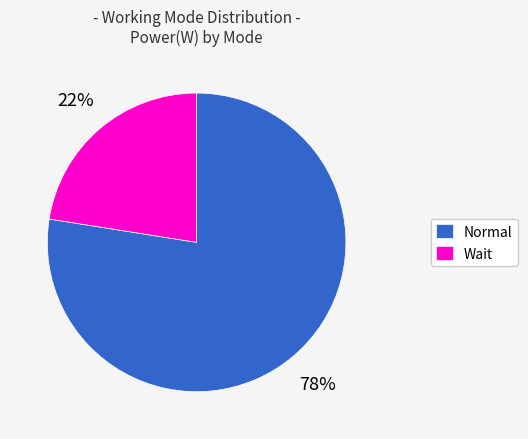

Which has a higher value, Wait or Normal?

Normal